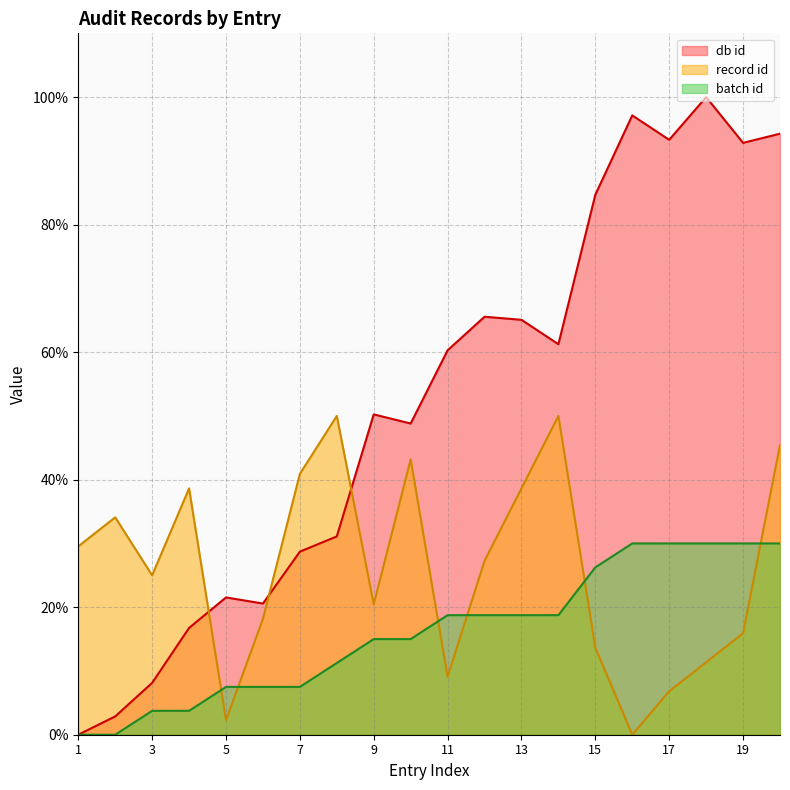

Which has a higher value, 10 or 3?

10